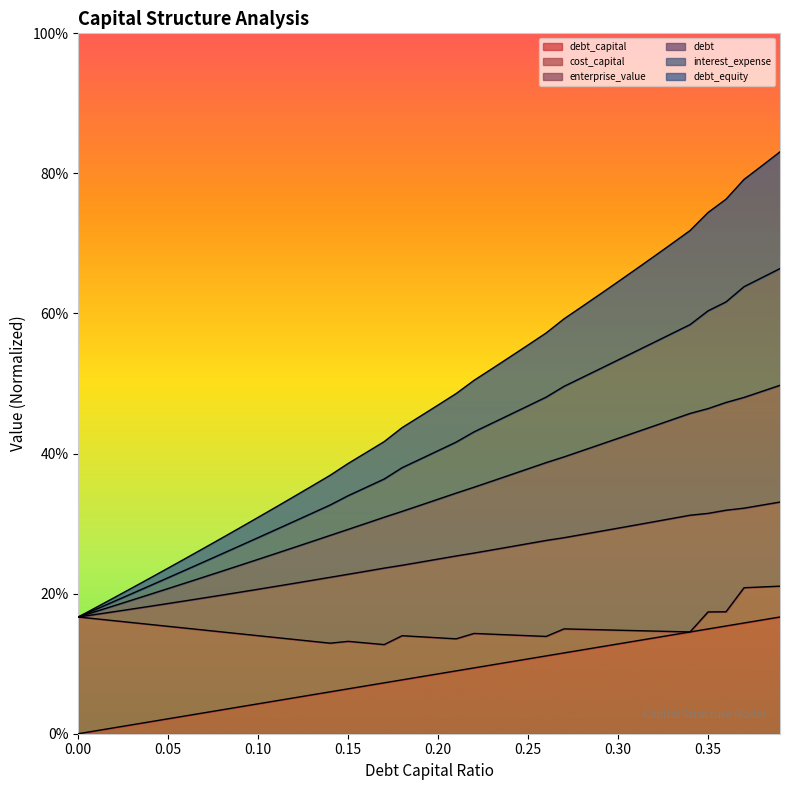

What is the value of the debt point at the 27th from the left?

0.4